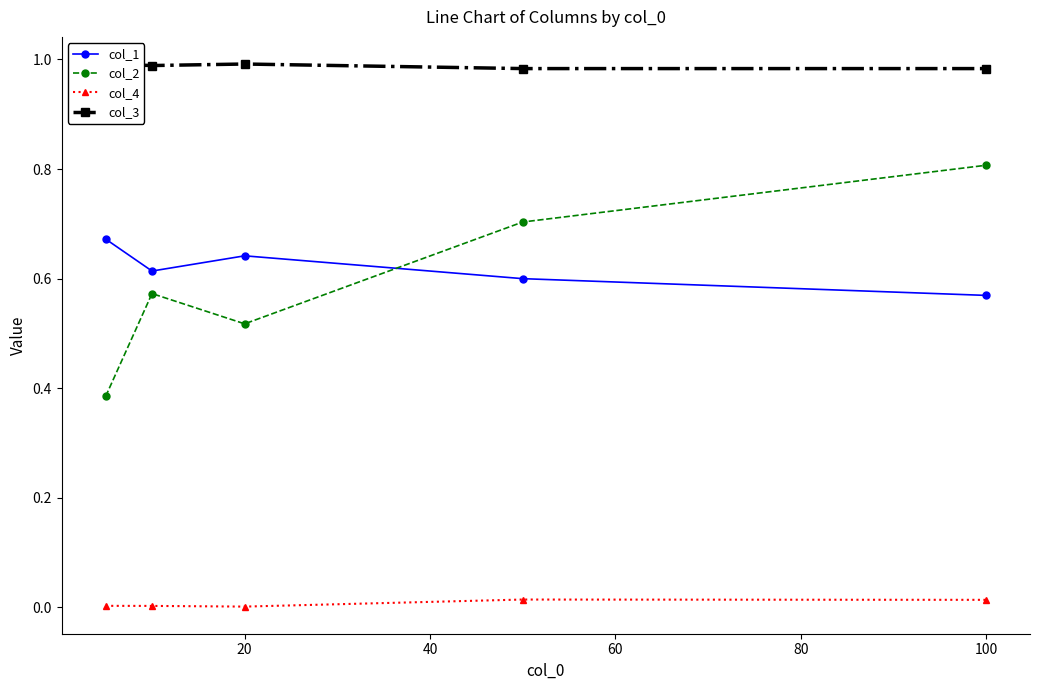

True or false: col_3 has more than 2 points higher than both neighbors.

False